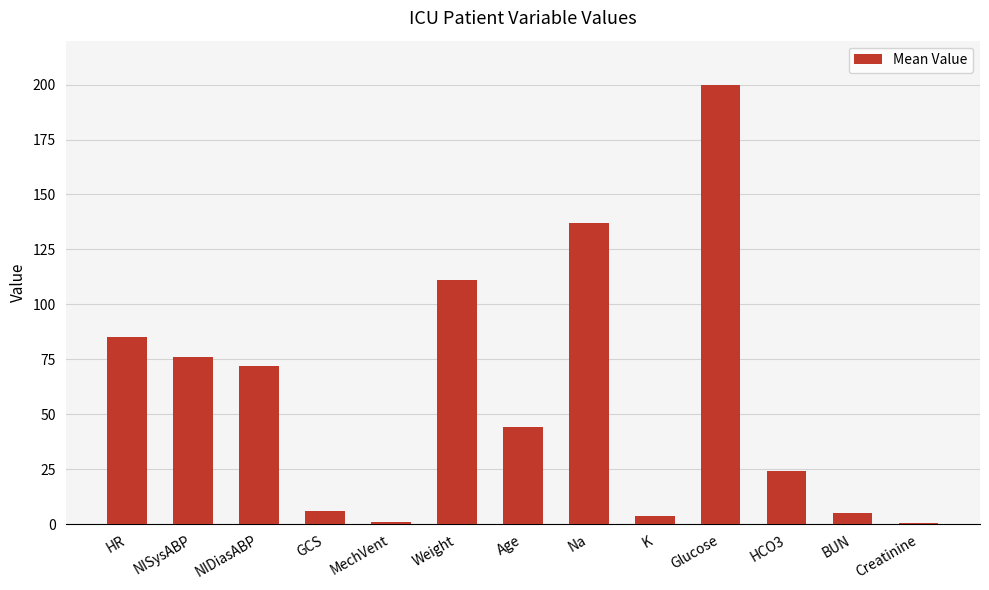

What is the ratio of the value at Na to the value at Glucose?

0.7